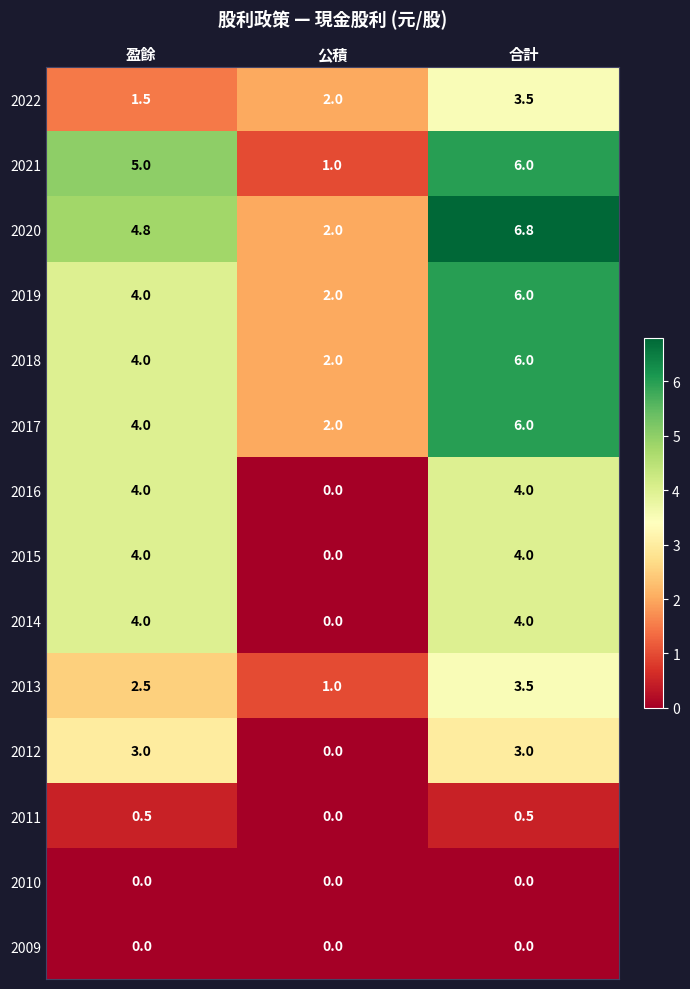

What is the approximate value of 2017 at 公積?

2.0